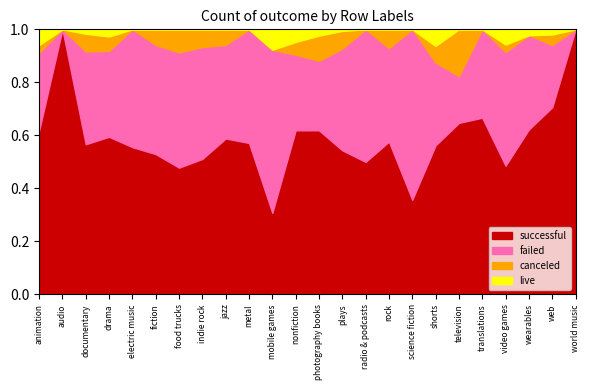

True or false: failed has more than 0 points higher than both neighbors.

True